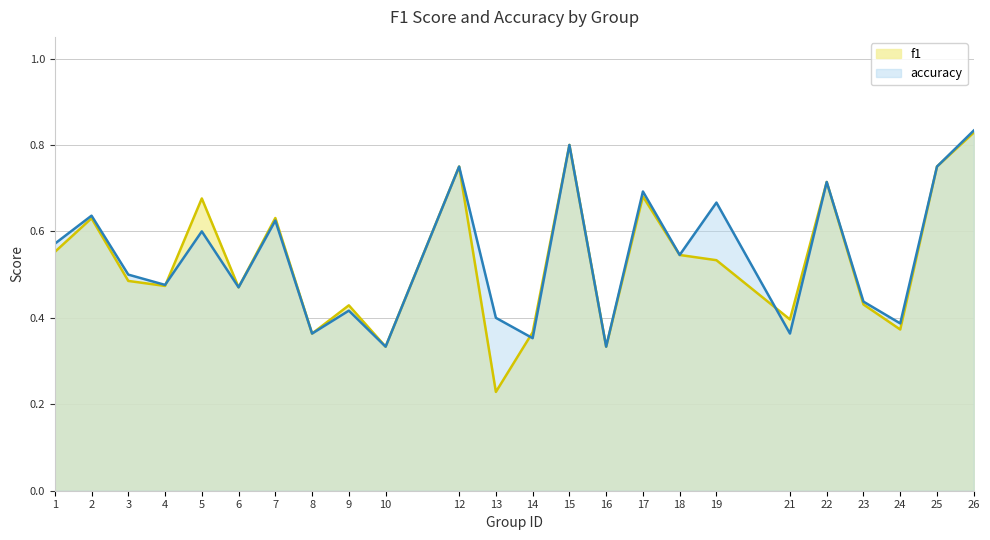

Between 14 and 5, which is larger?

5